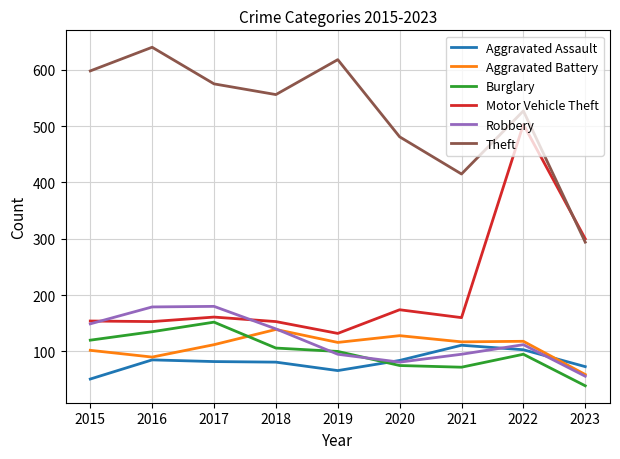

At which label is Theft closest to 467?

2020